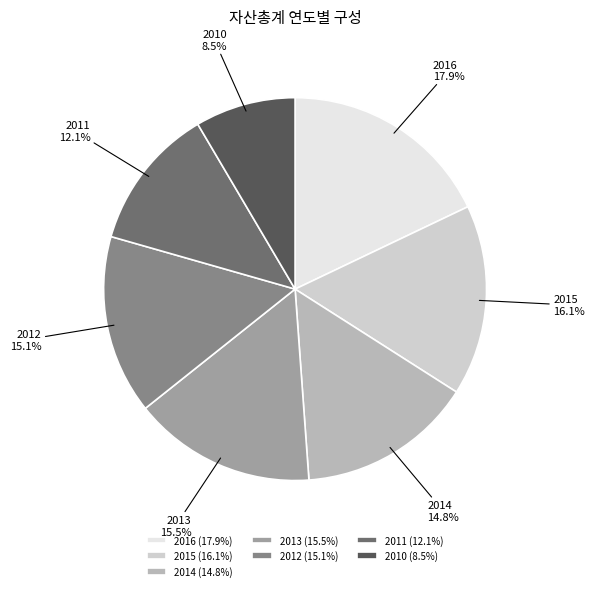

Which category has the smallest portion of the pie?

2010